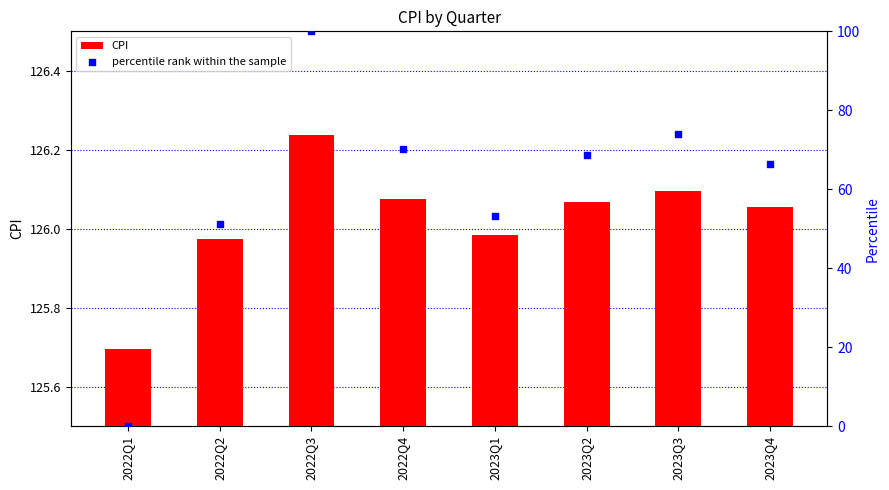

What is the total value across all series at 2022Q4?

196.3